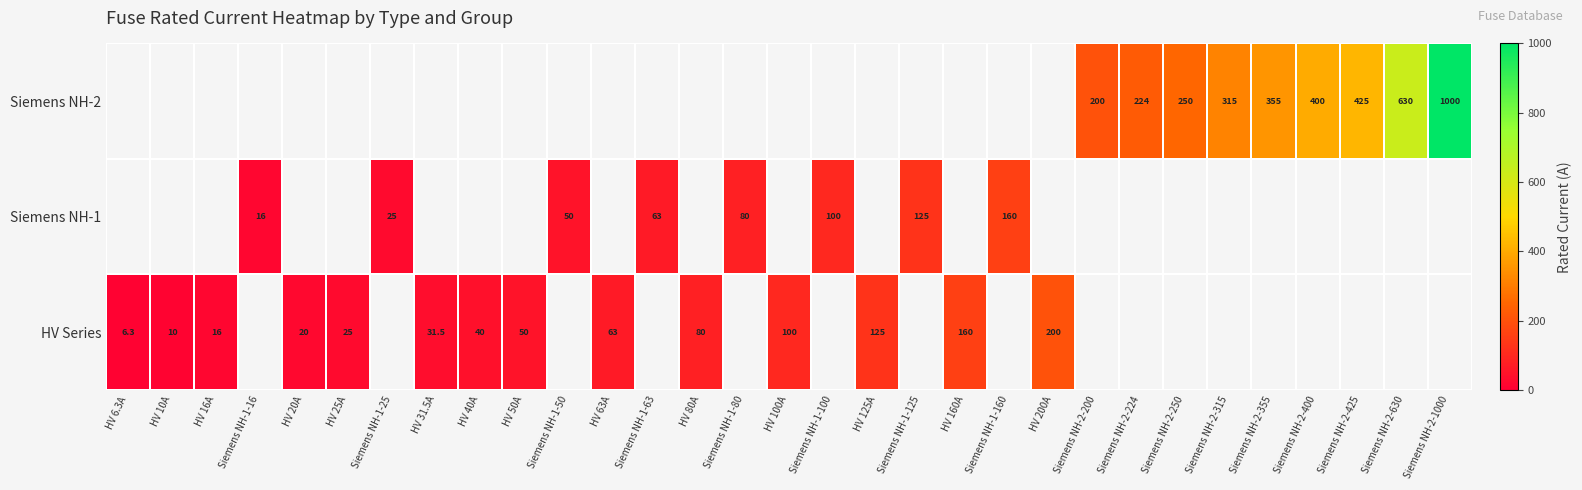

The value of HV Series at HV 200A is 200.0. True or false?

True